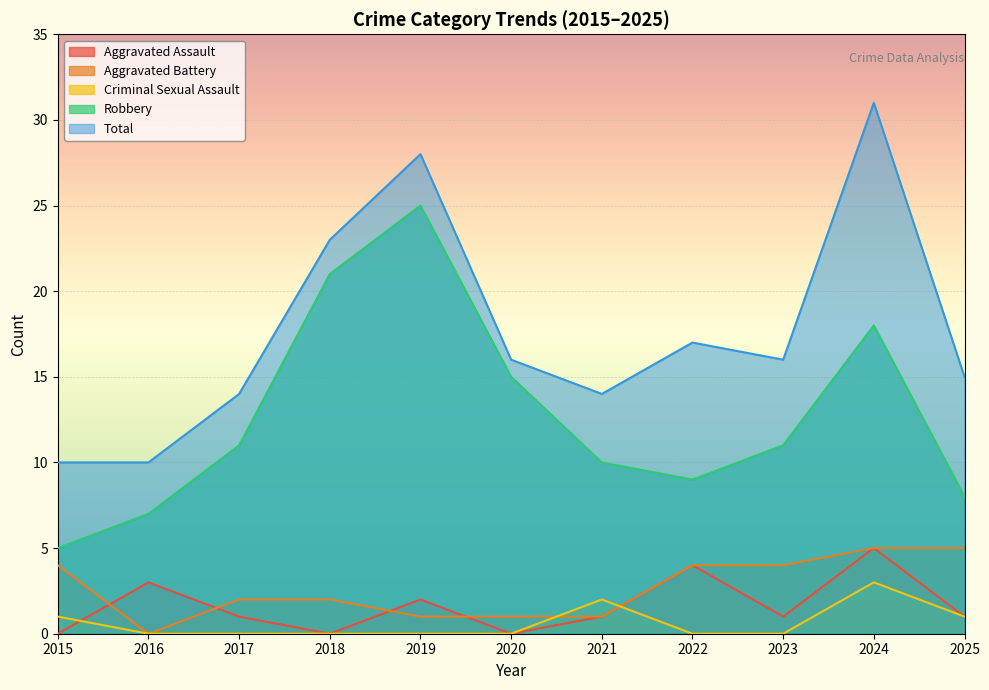

The value of Robbery at 2025 is 8. True or false?

True